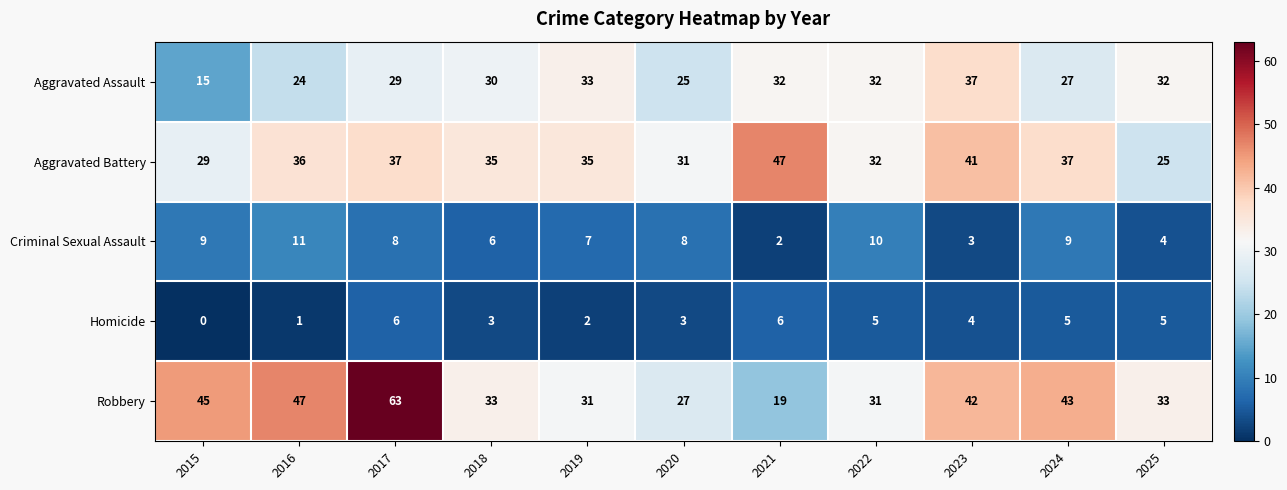

What is the difference between the Robbery values at 2021 and 2017?

44